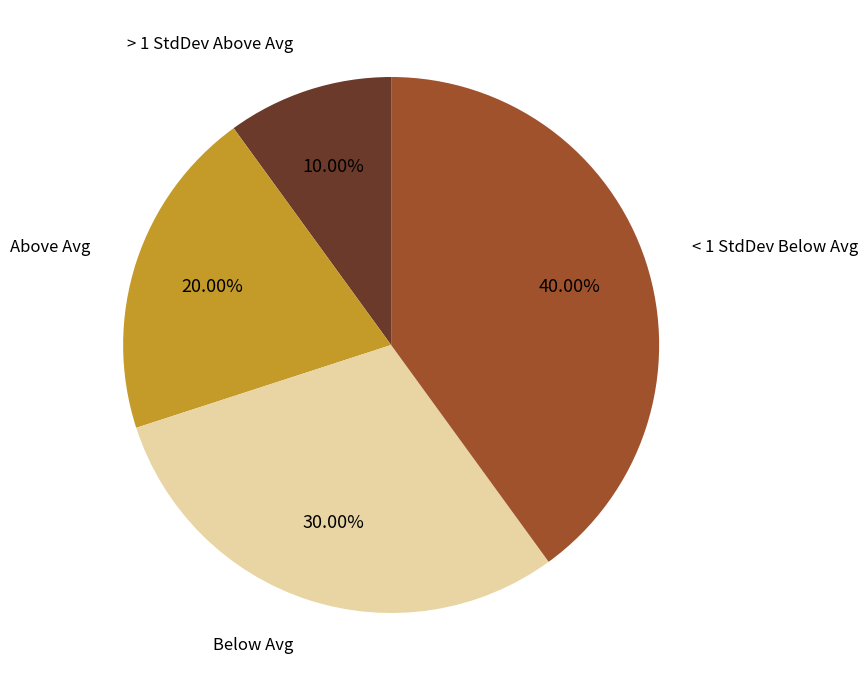

To the nearest percent, what is the difference between the largest and smallest slice percentages?

30%